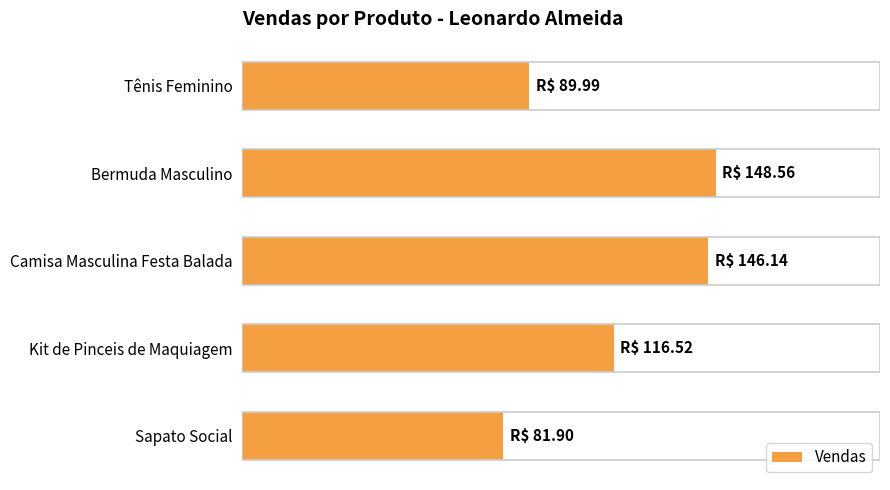

Are the bars horizontal?

Yes